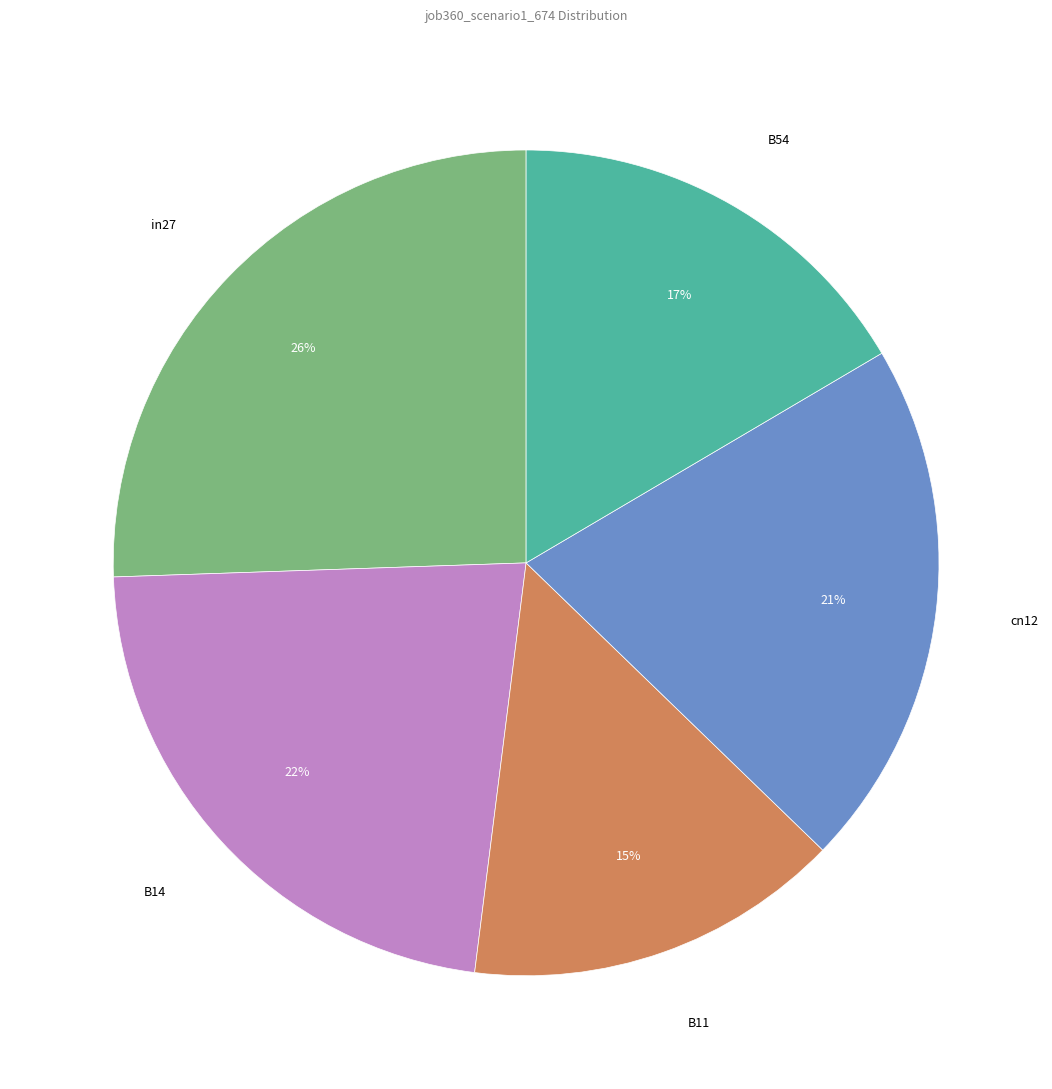

How many slices are in this pie chart?

5